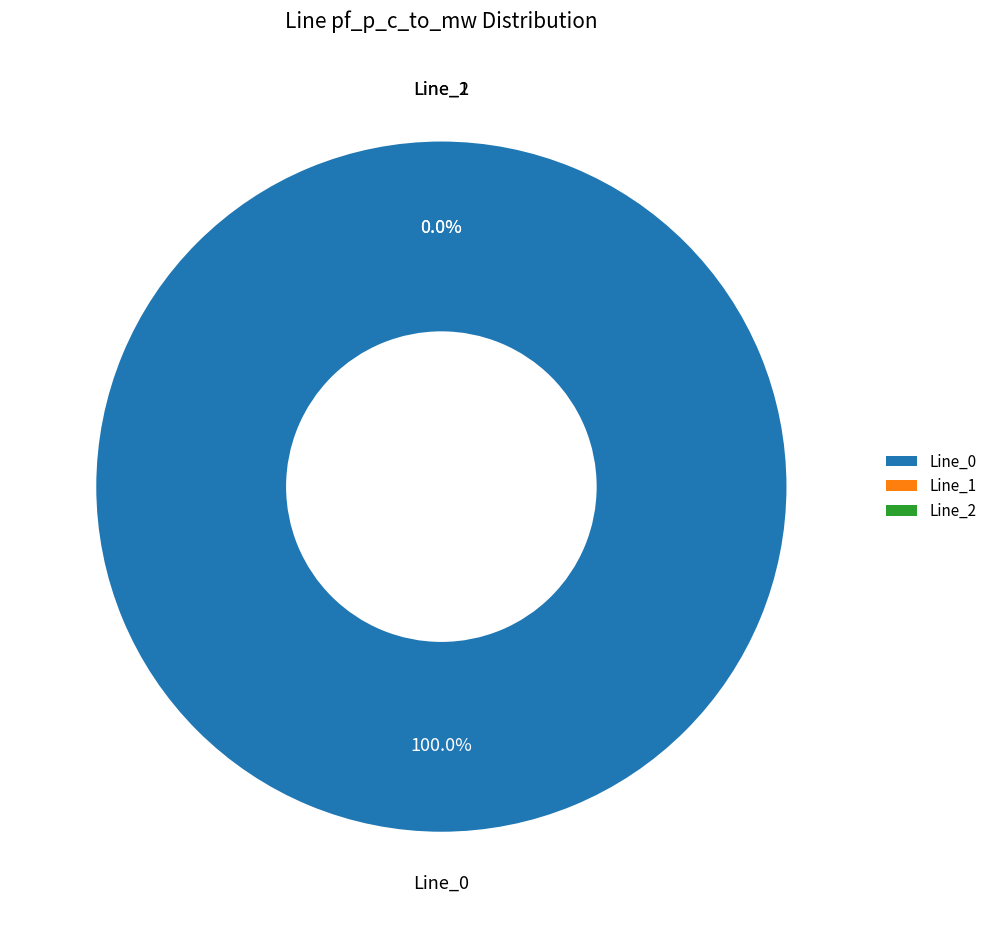

Rank the categories by value from lowest to highest.

Line_2, Line_1, Line_0